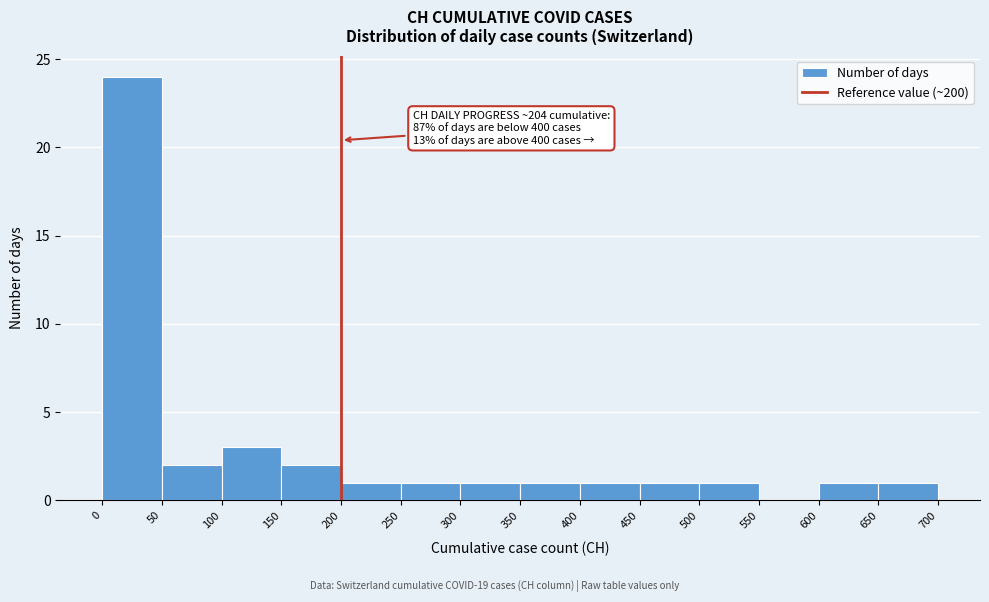

Which range on the x-axis has the tallest bar?

0 to 50